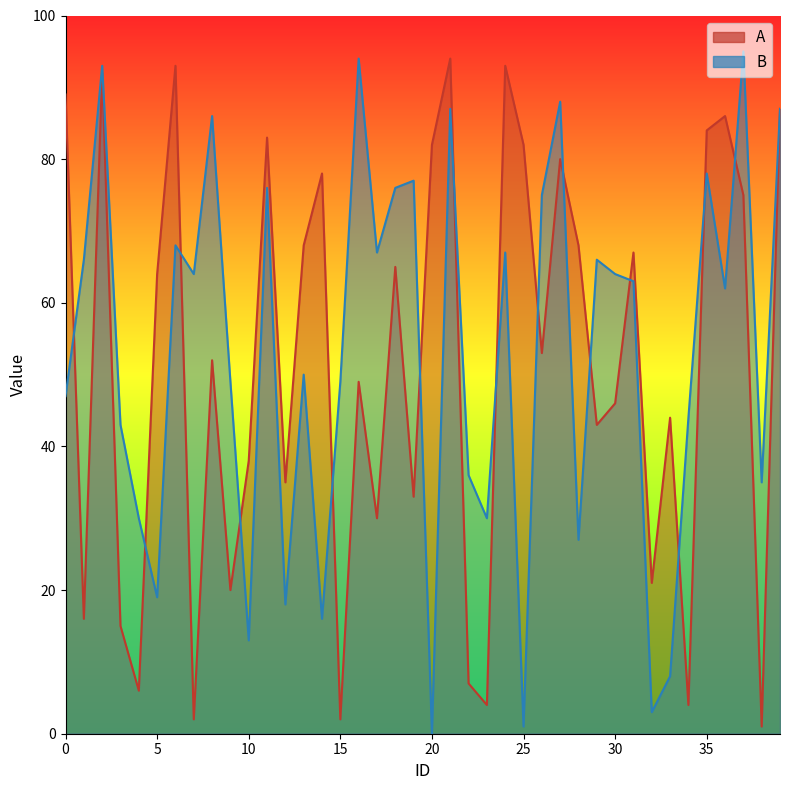

At which category does the chart reach its minimum across all series?

20